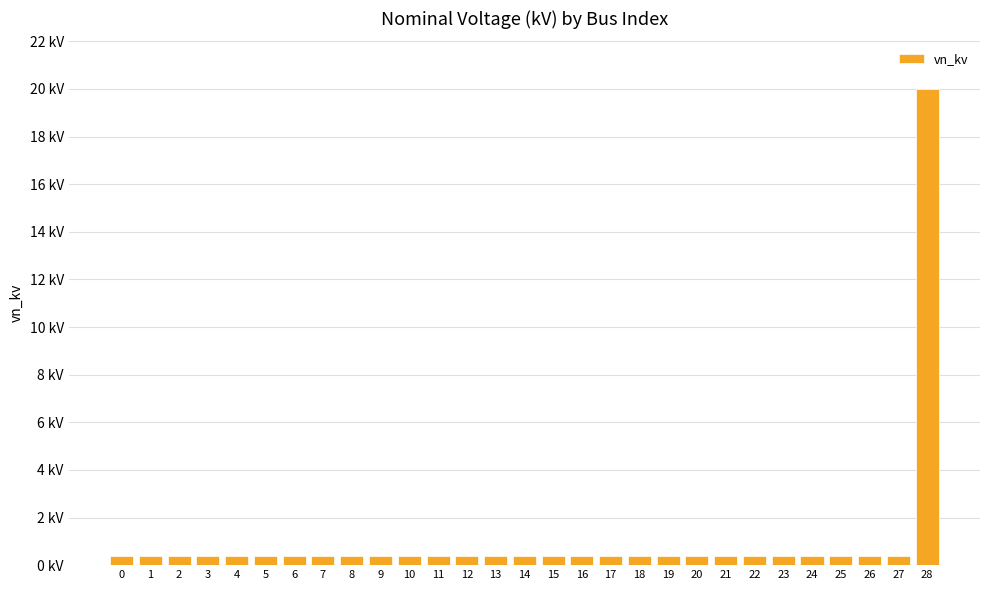

At which category does the chart reach its peak across all series?

28